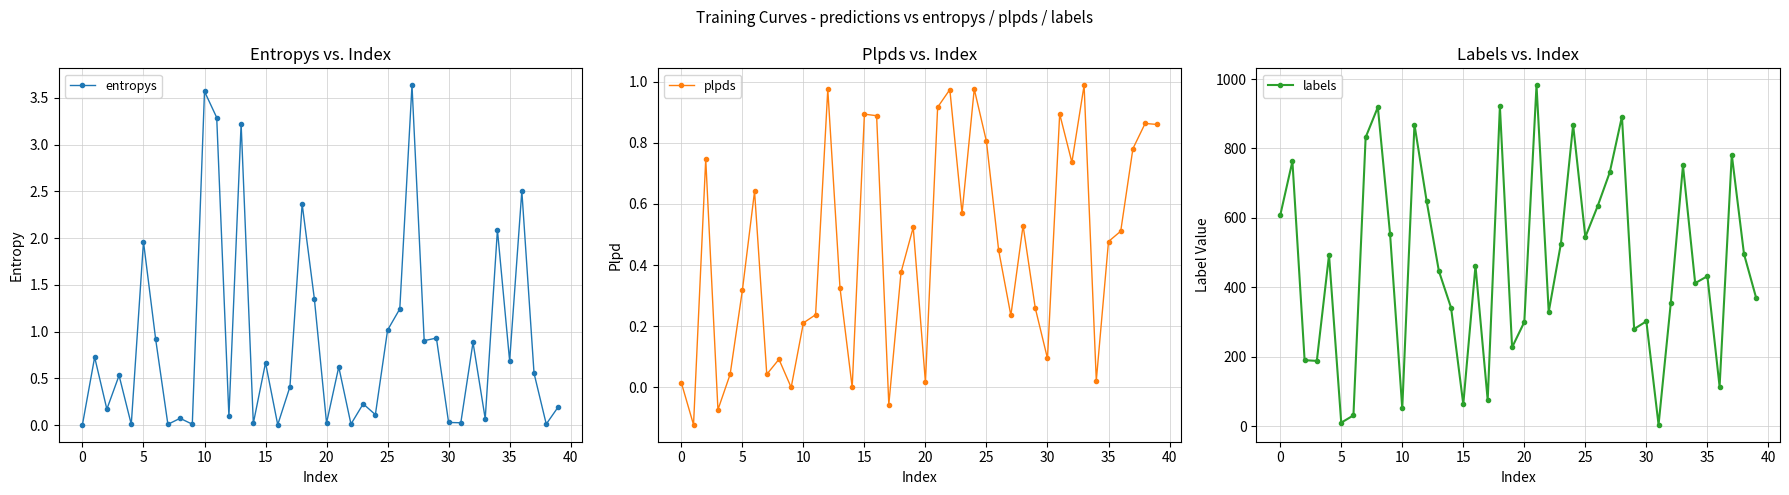

What is the approximate value of entropys at 10?

3.6